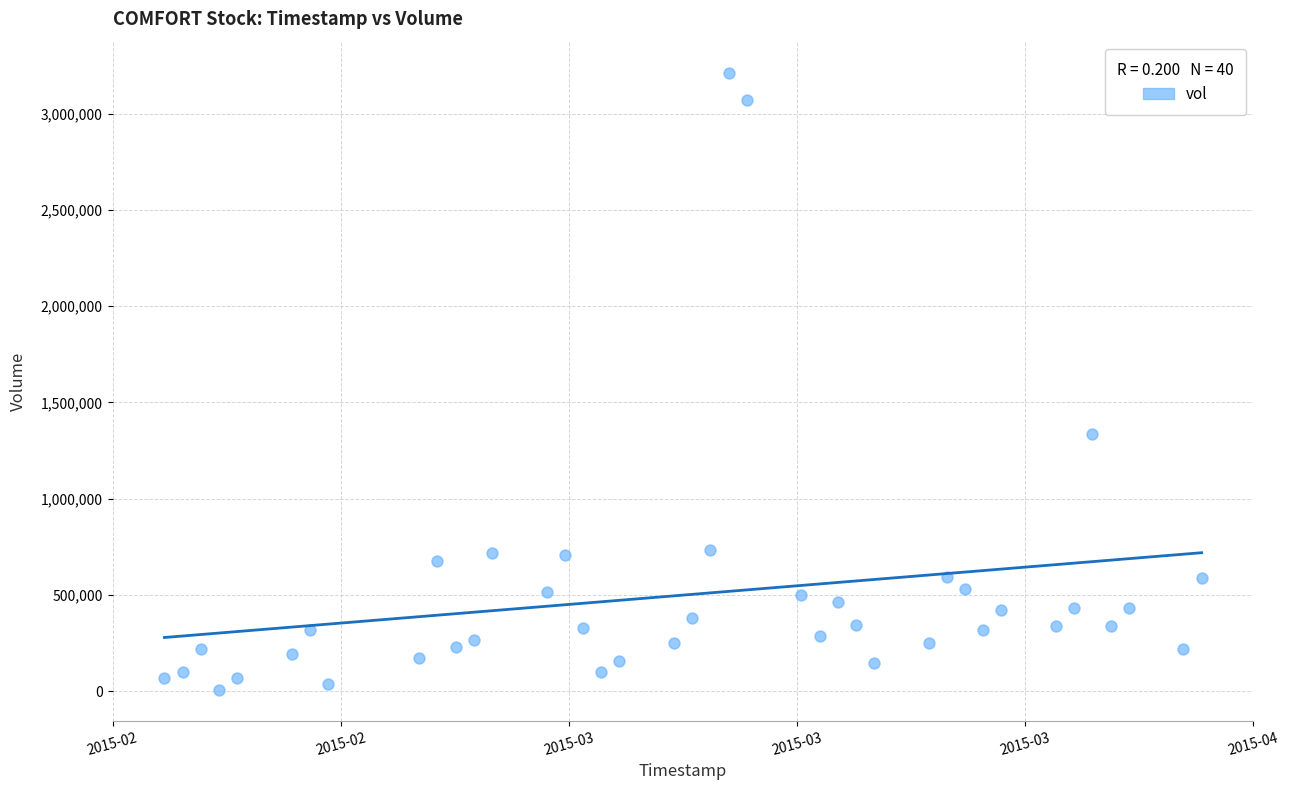

What is the range of X values (max minus min)?

4924800